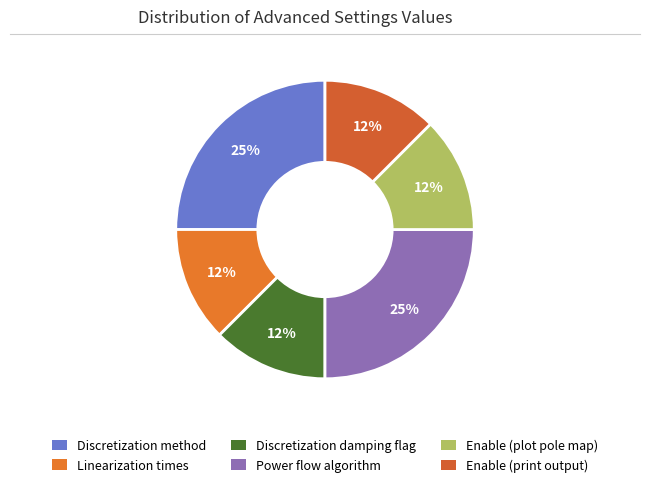

What is the largest slice in the pie chart?

Discretization method